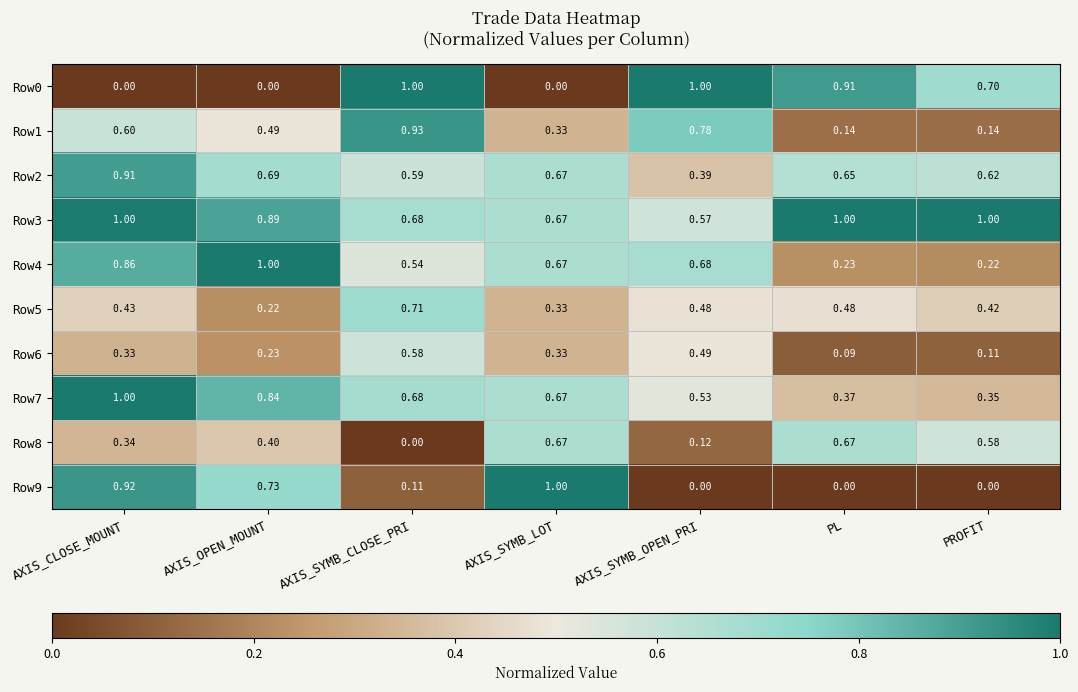

Is the value of Row0 at AXIS_SYMB_OPEN_PRI greater than the value of Row6 at AXIS_SYMB_CLOSE_PRI?

Yes